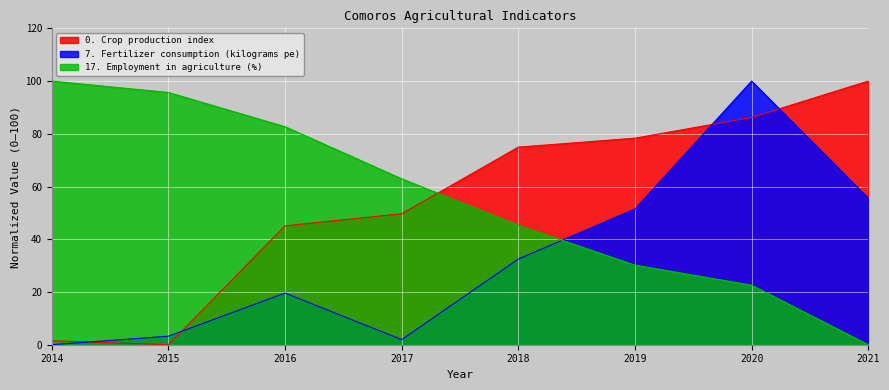

What are all the series names shown in the legend?

0. Crop production index, 7. Fertilizer consumption (kilograms pe), 17. Employment in agriculture (%)